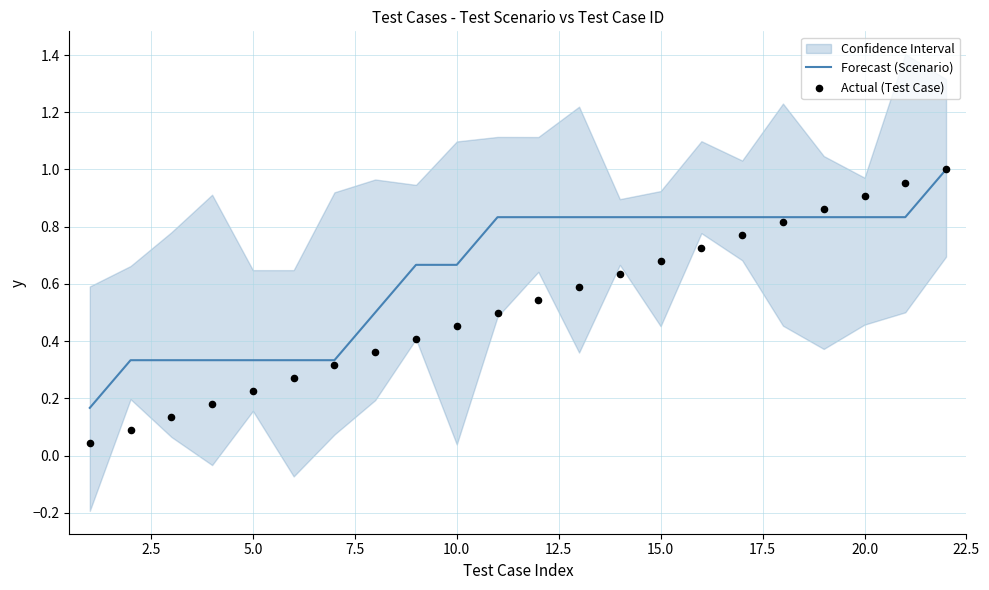

Is the value of Actual (Test Case) at 11 greater than the value of Forecast (Scenario) at 22.5?

No